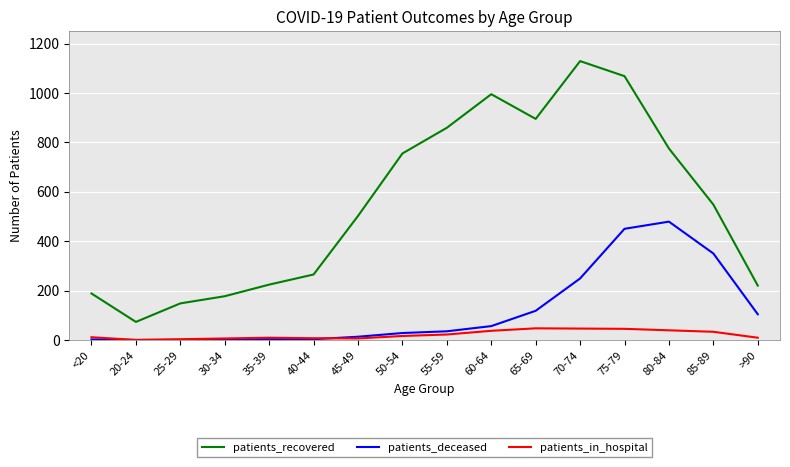

Read the patients_in_hospital value at 25-29, to the nearest 5.

5